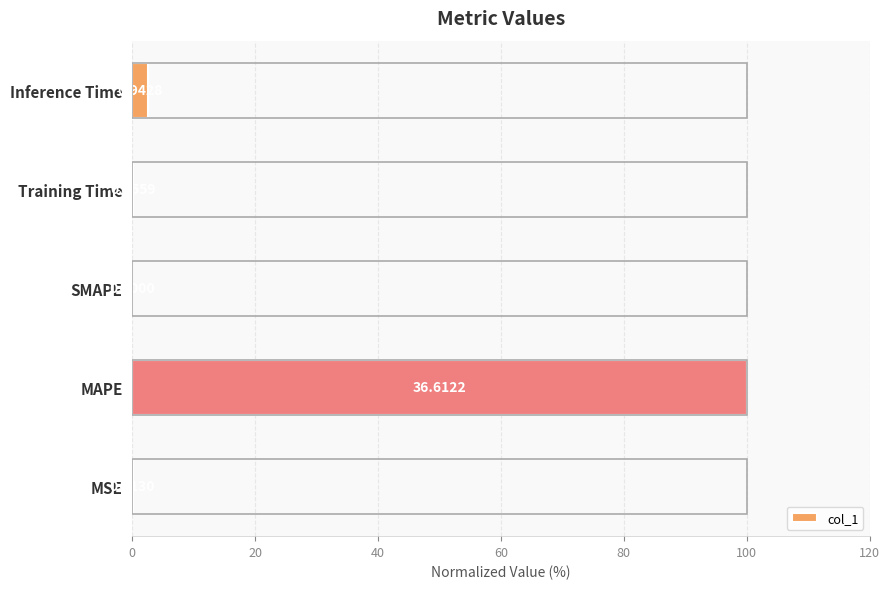

What is the sum of all values?

102.8